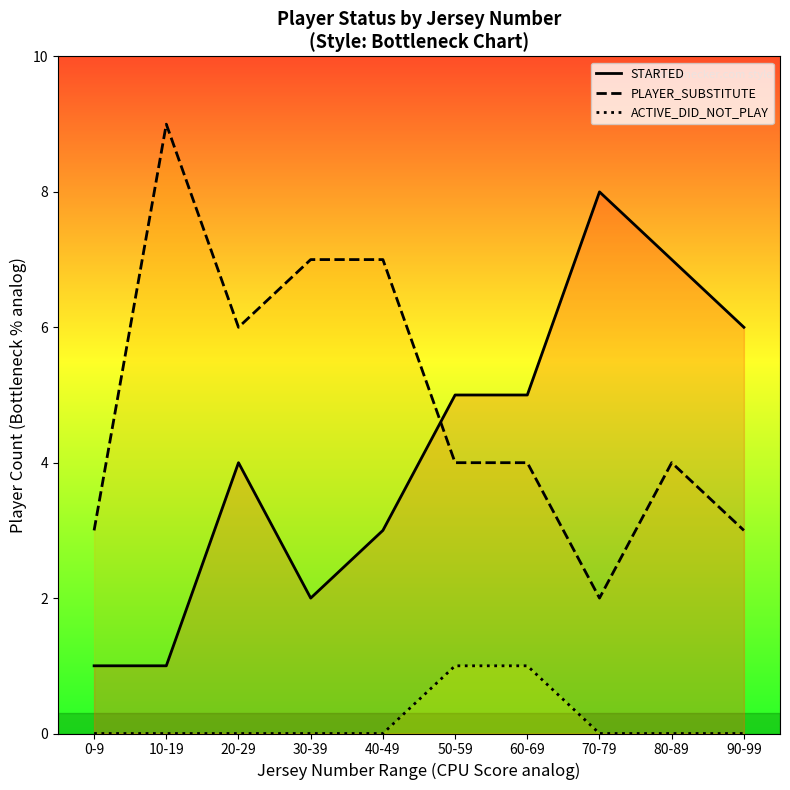

True or false: PLAYER_SUBSTITUTE has a value of 6 at 80-89.

False